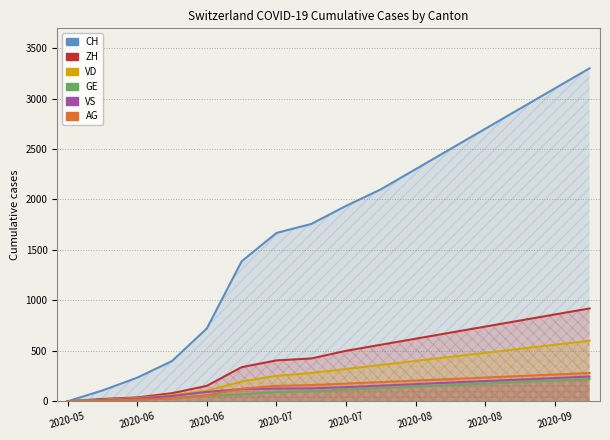

At which category does the chart reach its minimum across all series?

2020-05